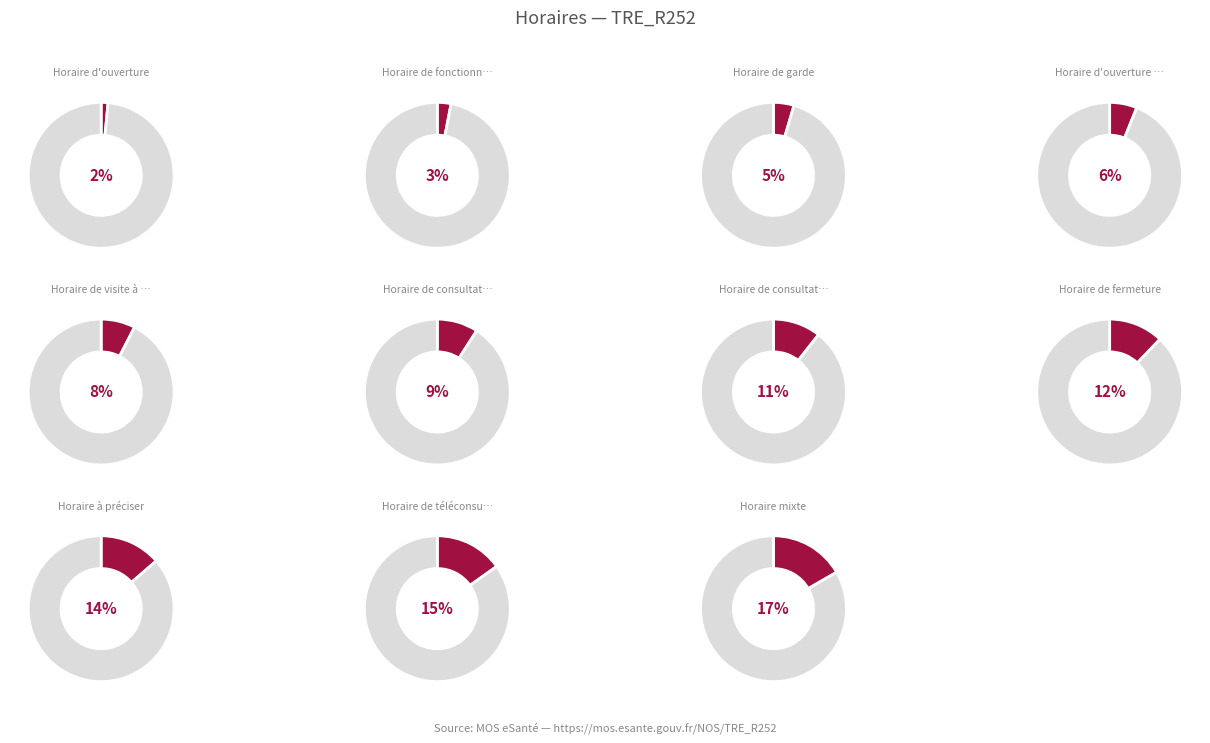

Combined, what portion of the pie is Horaire à préciser and Horaire mixte?

30.3%